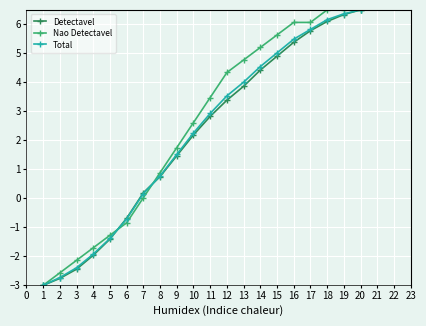

What is the value of the Total point at the 18th from the left?

6.2